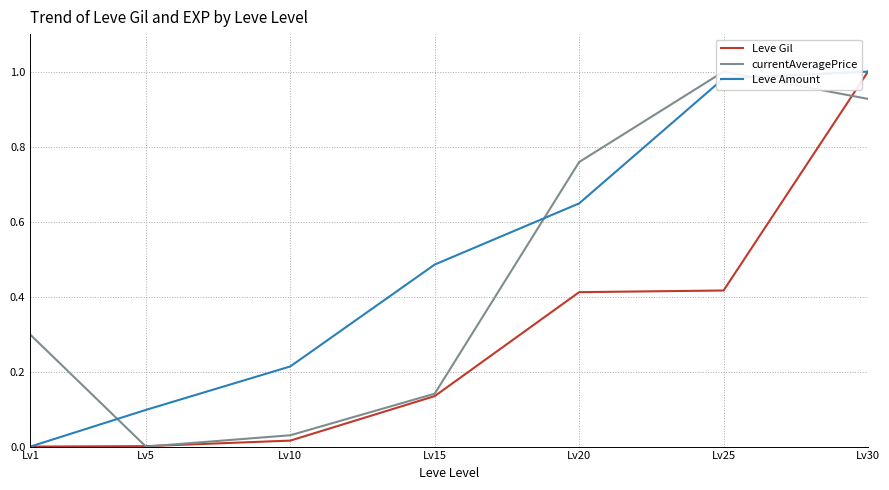

What is the difference between the highest and lowest values at Lv25?

0.6